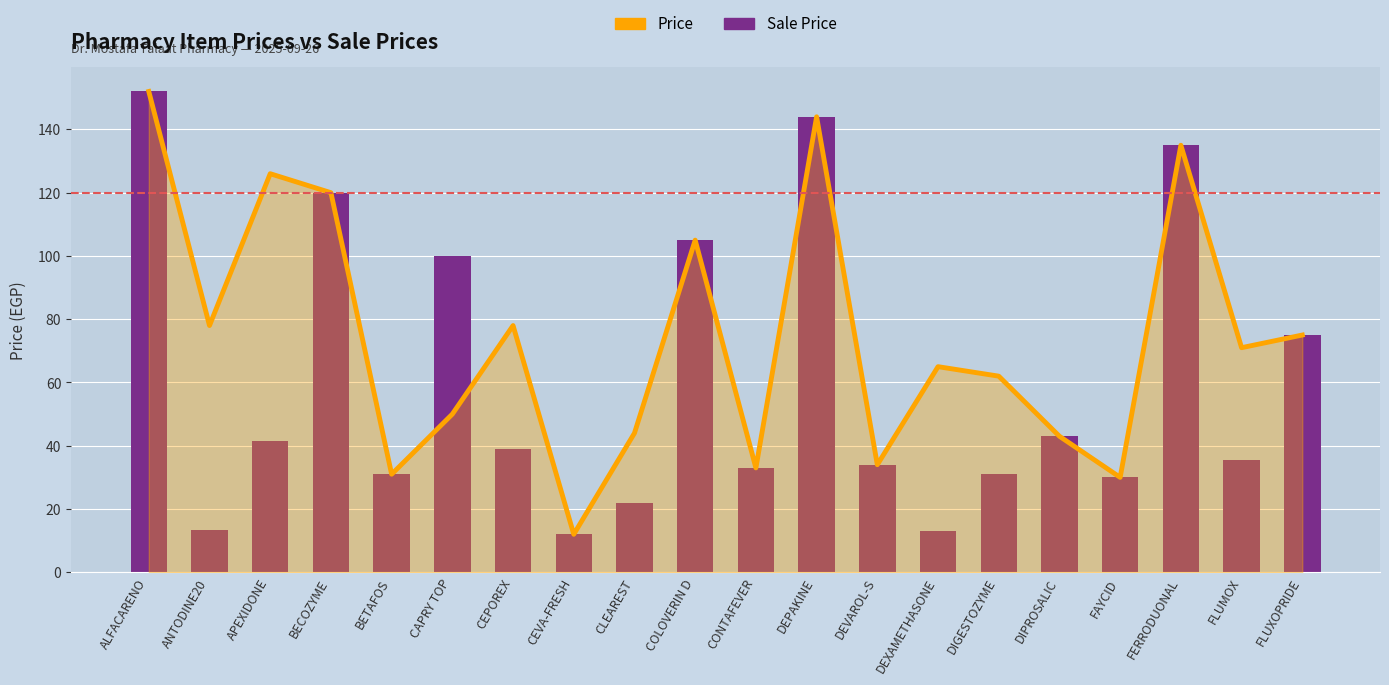

Rank the series by their average value, from lowest to highest.

Sale Price, Price